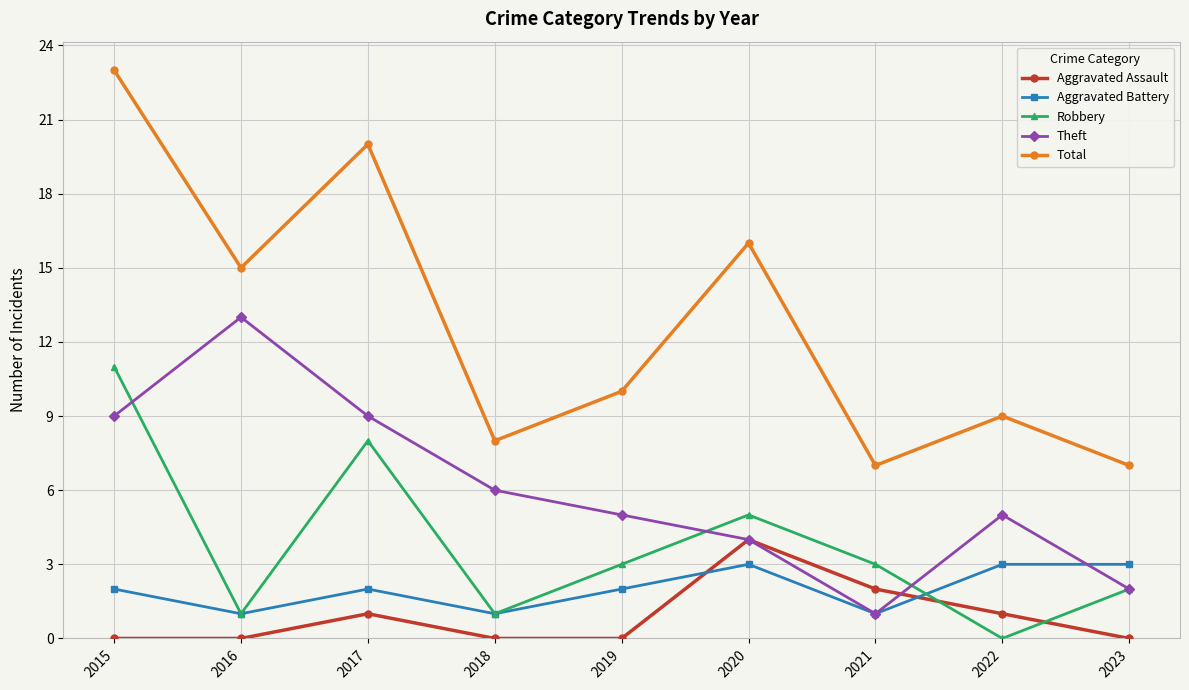

Between 2016 and 2020, which series saw the biggest shift?

Theft